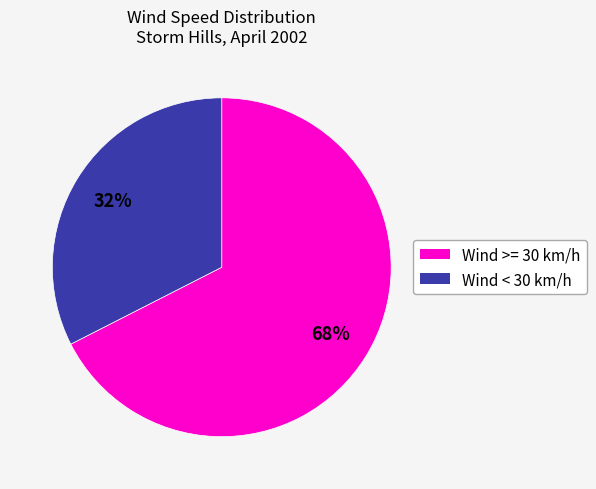

To the nearest percent, what is the average slice percentage?

50%